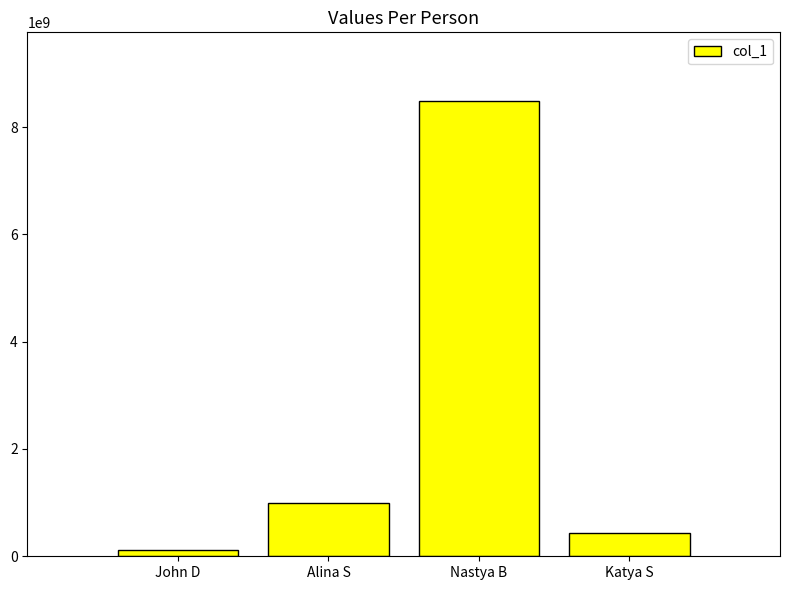

Reading left to right, transcribe all the data shown in this chart.

123456789	987654321	8493849234	443248853